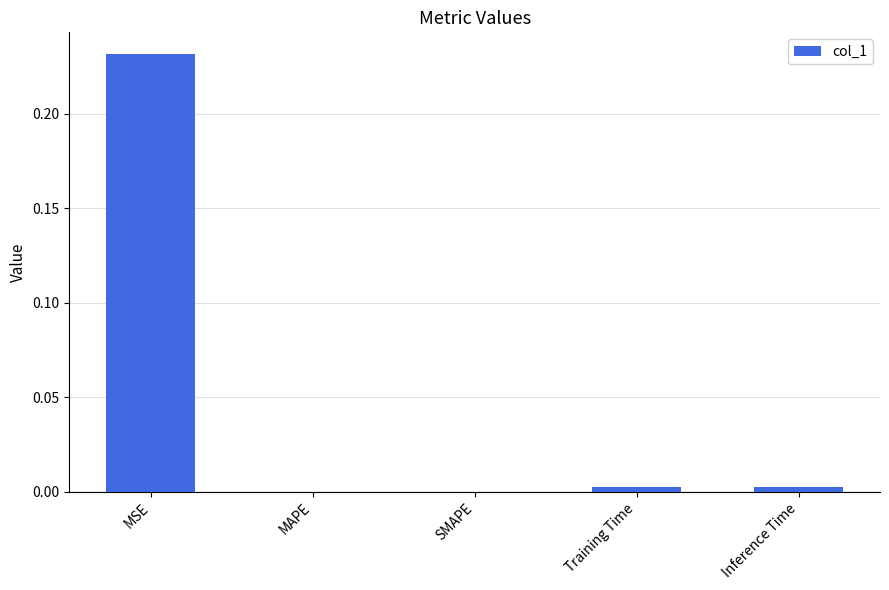

Which category has the highest value across all series?

MSE